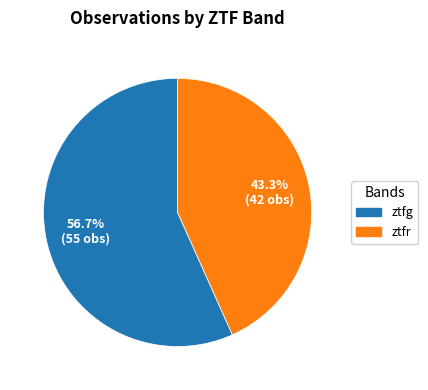

What is the ratio of the value at ztfr to the value at ztfg?

0.8